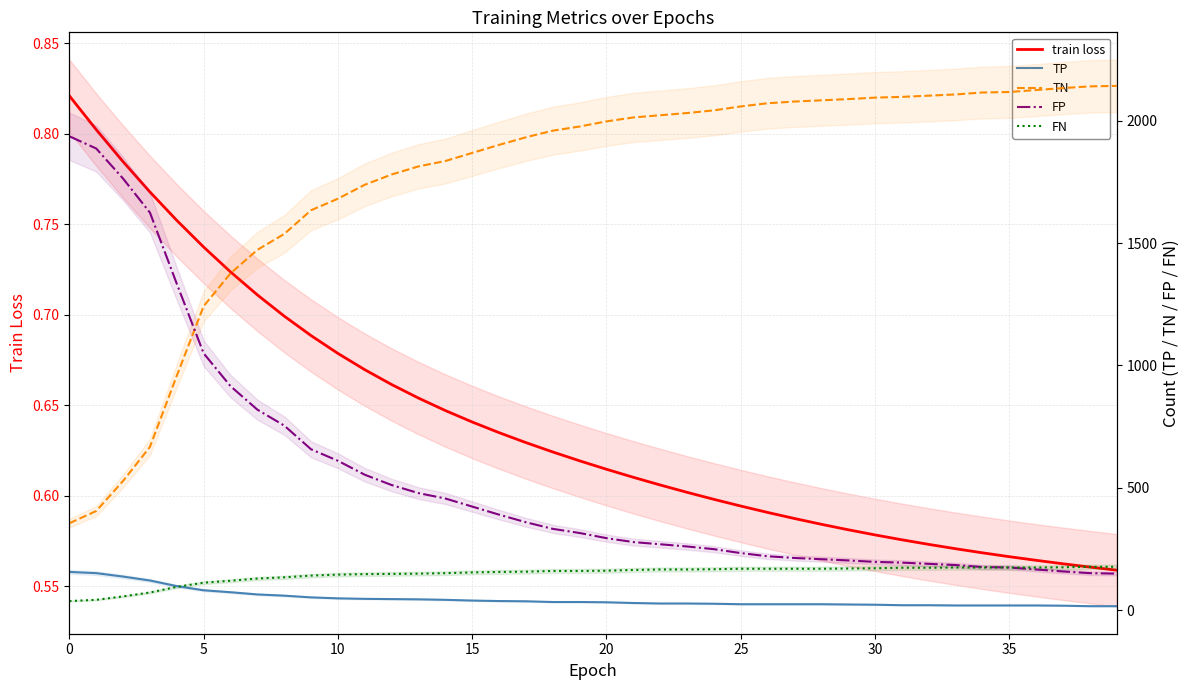

True or false: train loss has more than 0 interior local peaks.

False